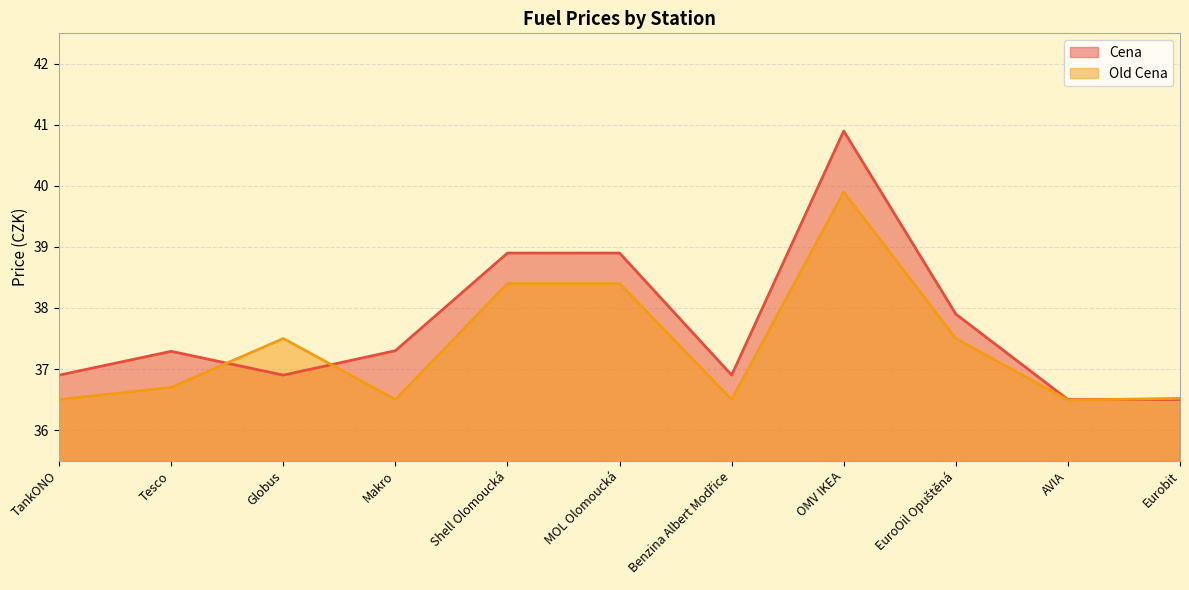

The Old Cena series shows 19.9 at OMV IKEA. True or false?

False